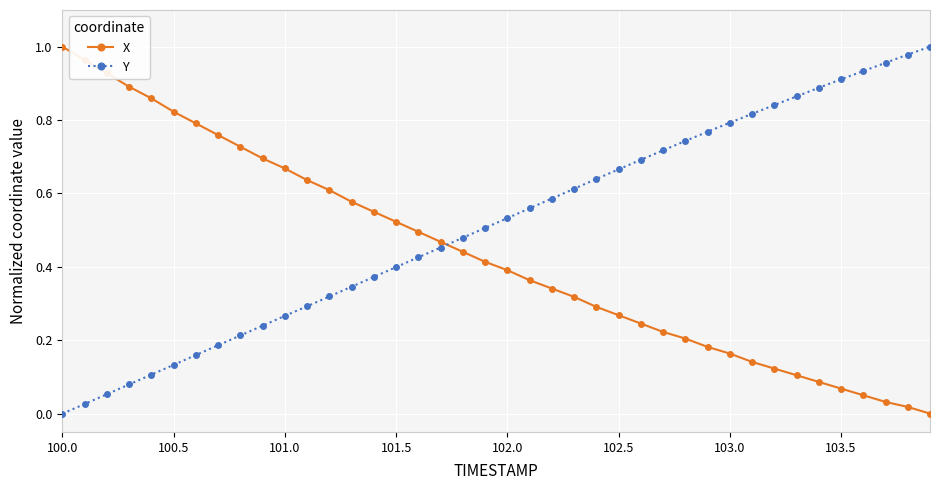

What are all the series names shown in the legend?

X, Y